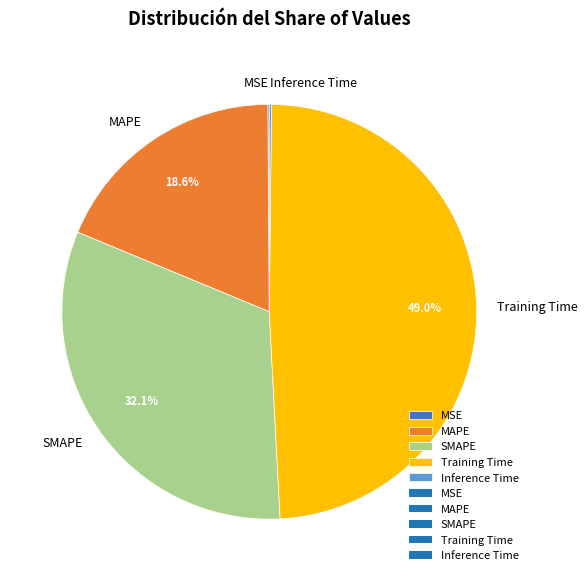

Which category has the biggest portion of the pie?

Training Time